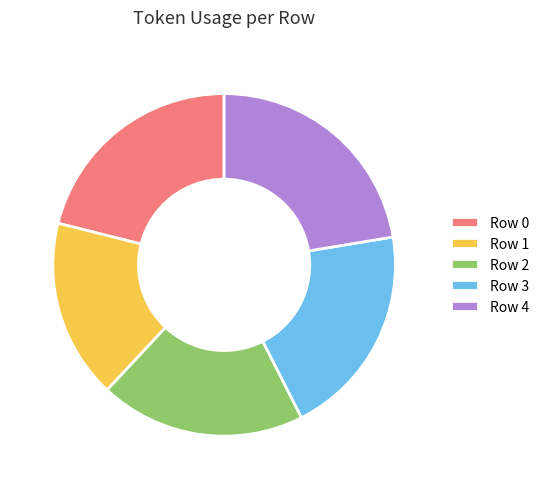

Do Row 4 and Row 3 together represent more than half of the pie?

No